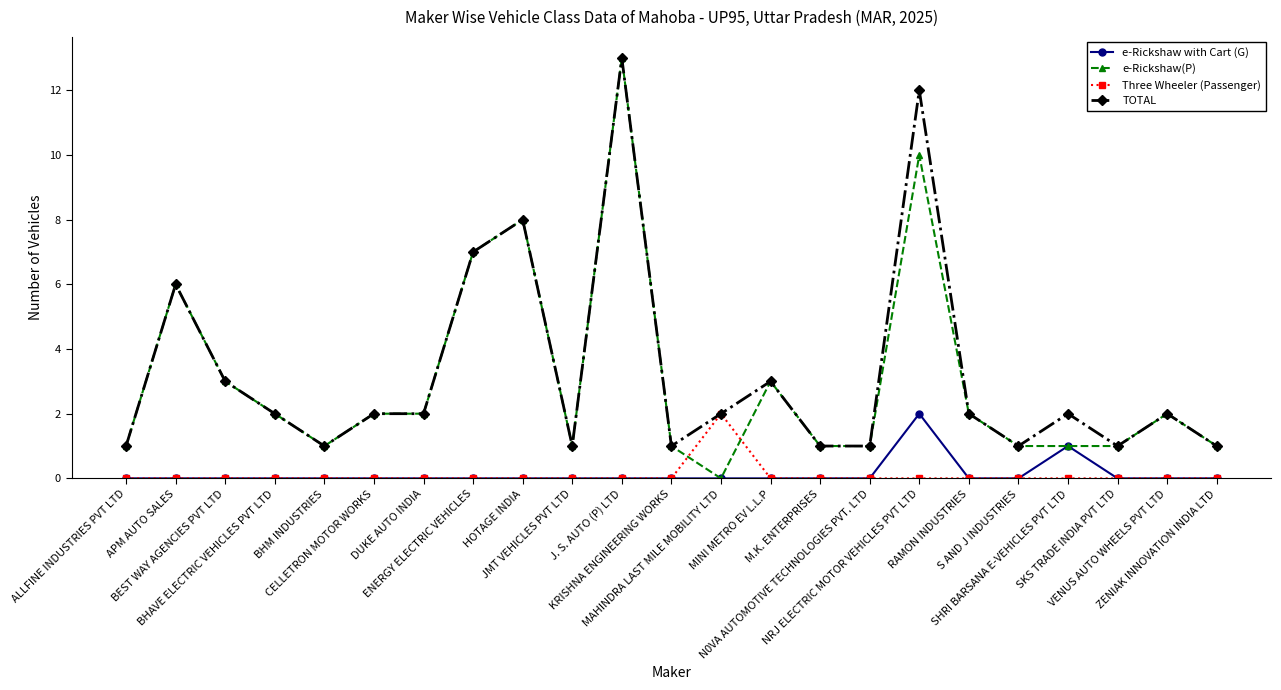

Is it true that Three Wheeler (Passenger) equals -1 at RAMON INDUSTRIES?

False